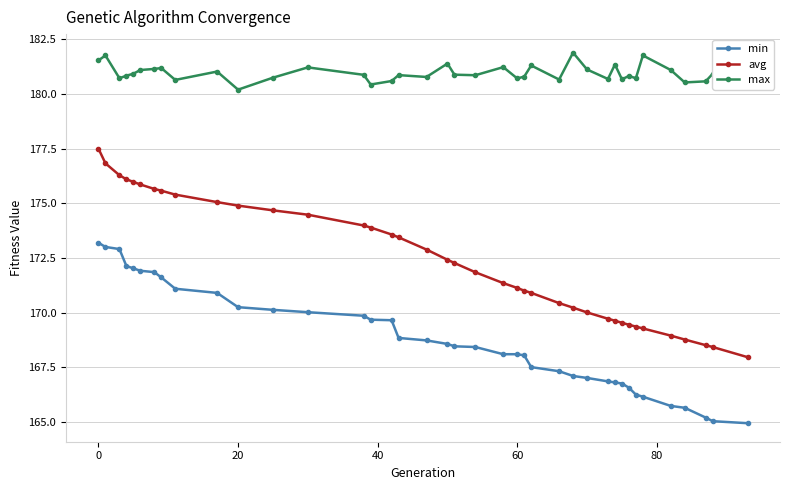

Which series has the largest range (max minus min)?

avg